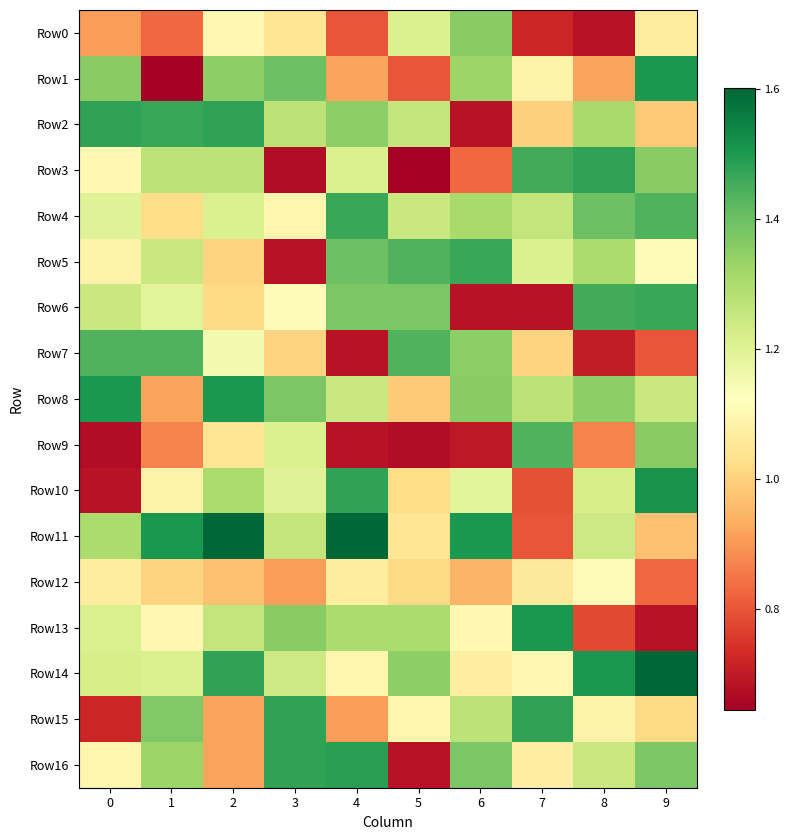

Which series changed the most between 4 and 6?

Row6